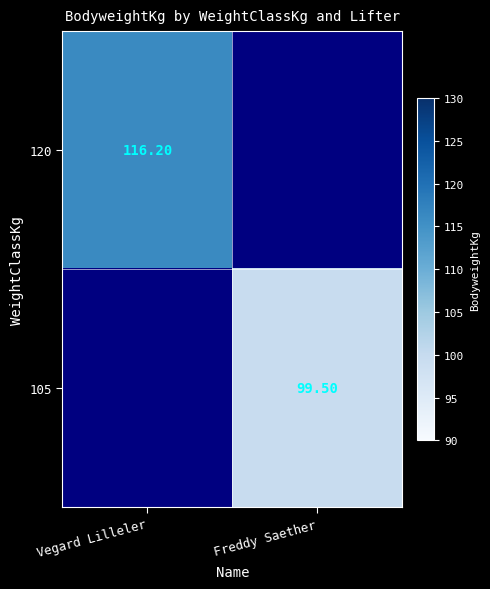

How many positive values does the 105 series have?

1